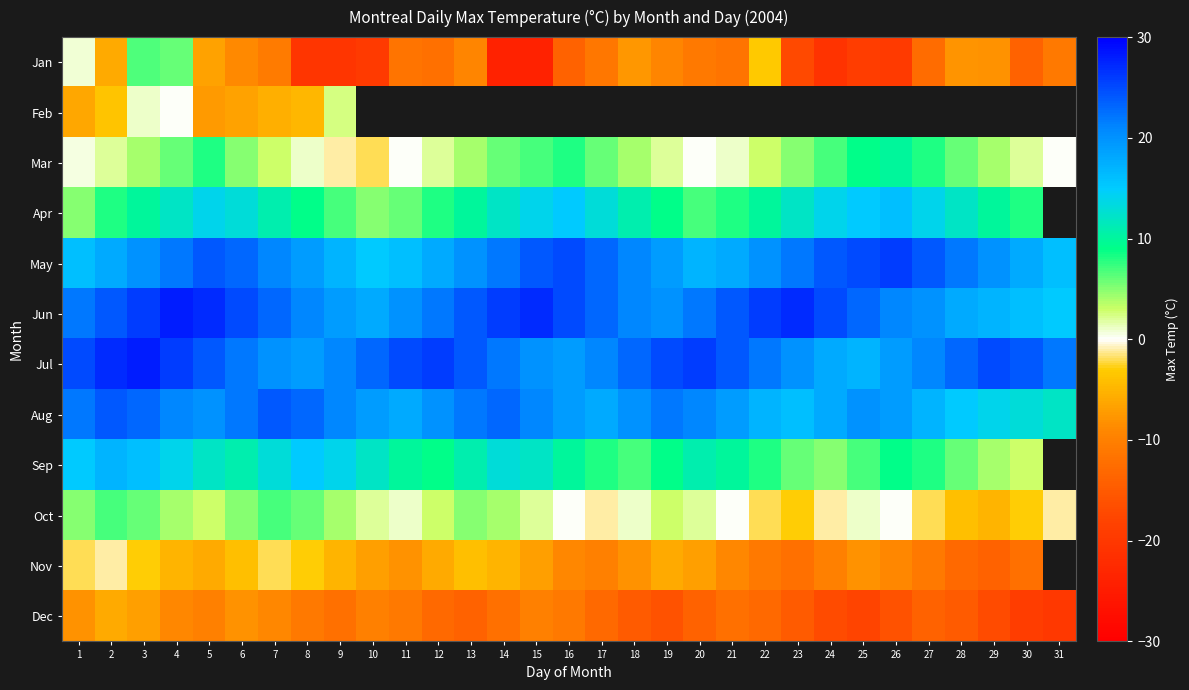

What is the sum of the Jun values at 12 and 8?

43.0